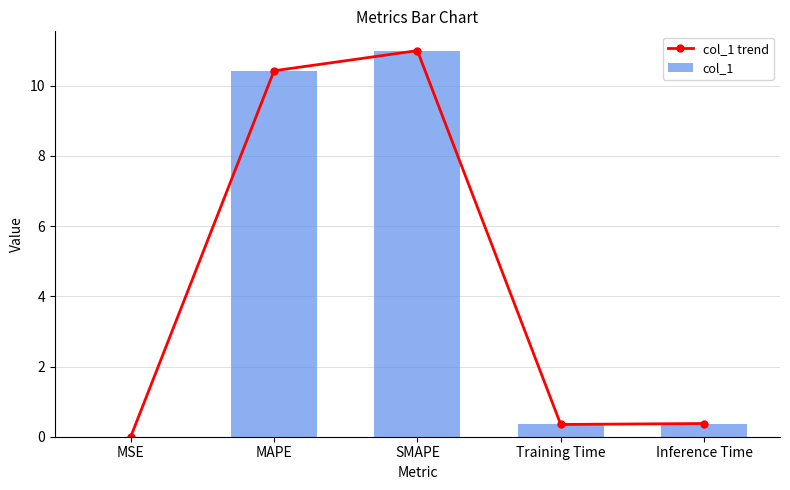

What value does the col_1 trend series have at Inference Time?

0.4